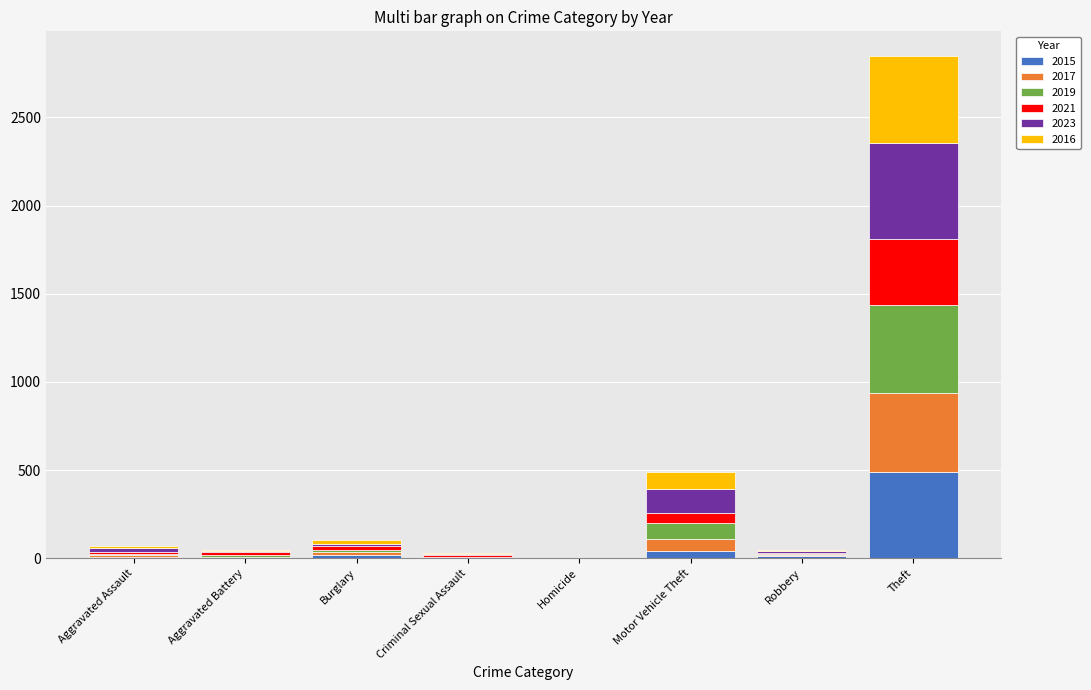

Does the chart contain stacked bars?

Yes